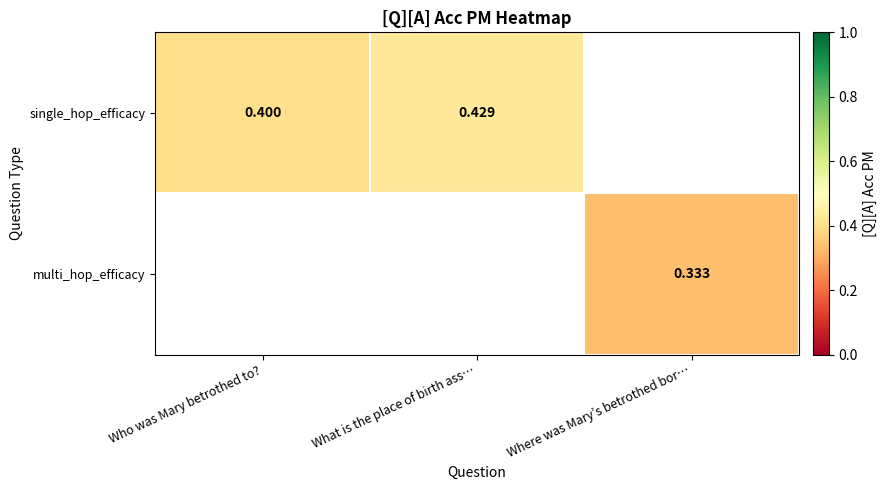

The multi_hop_efficacy series shows 0.5 at Where was Mary’s betrothed bor…. True or false?

False